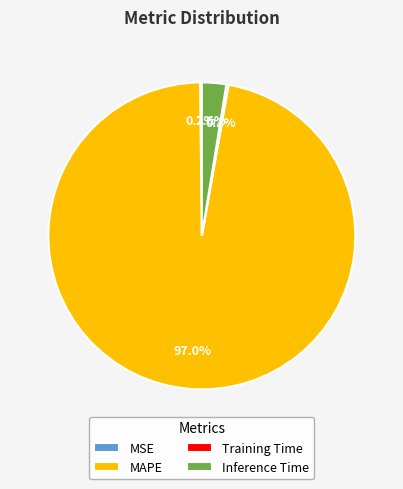

Does any single category account for the majority?

Yes